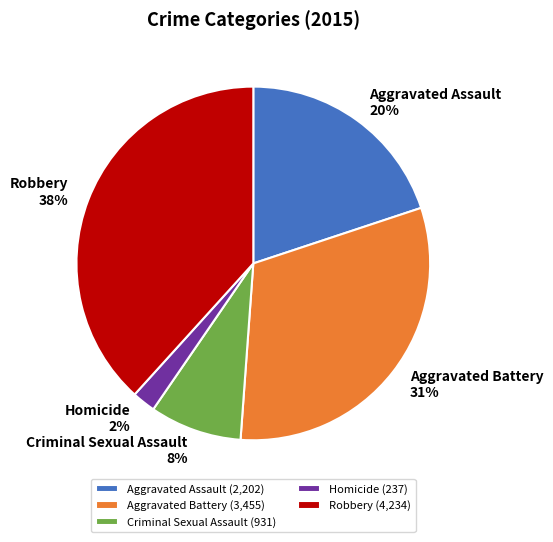

The Aggravated Battery slice represents 31% of the pie. True or false?

True